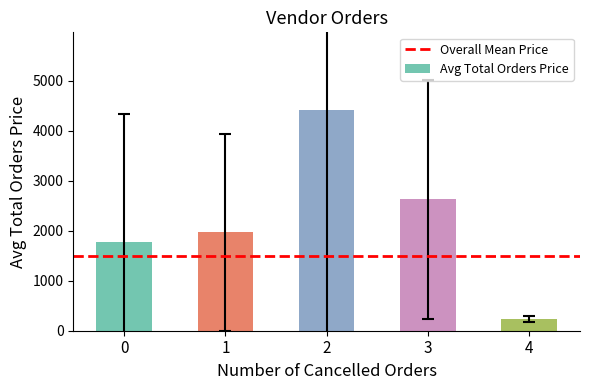

List the labels in order of value, smallest first.

4, 0, 1, 3, 2